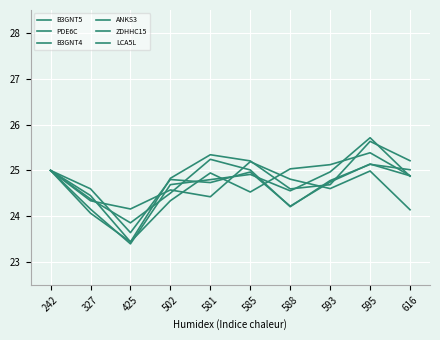

In LCA5L, how many points are lower than both neighbors (excluding endpoints)?

2